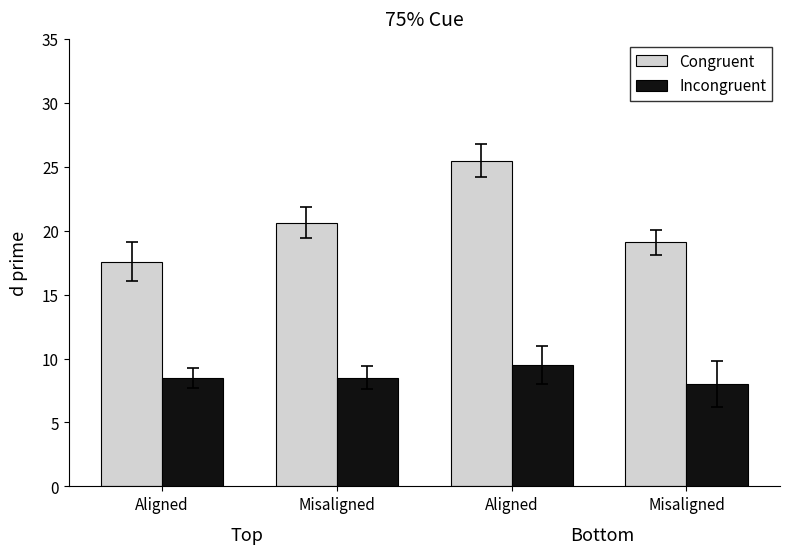

At how many categories does at least one series exceed 24?

1